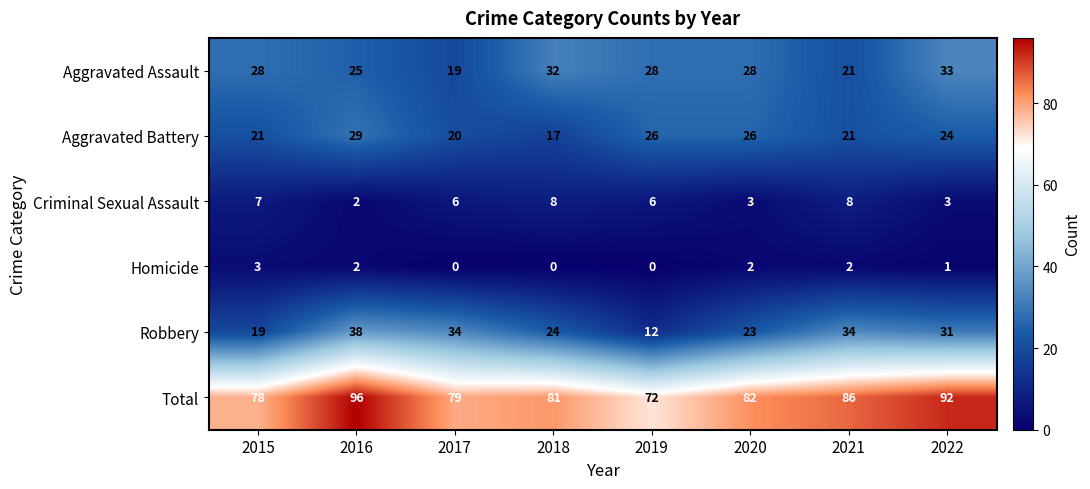

Count the Criminal Sexual Assault values in the range 3 to 8.

7